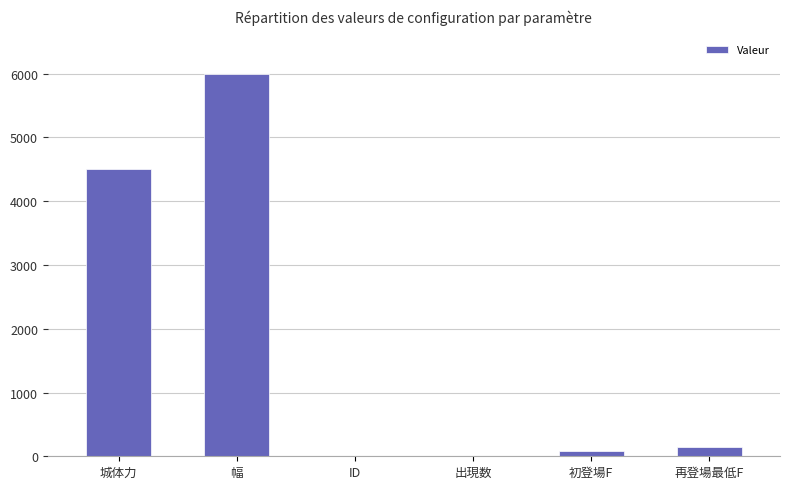

Which has a higher value, 幅 or 初登場F?

幅